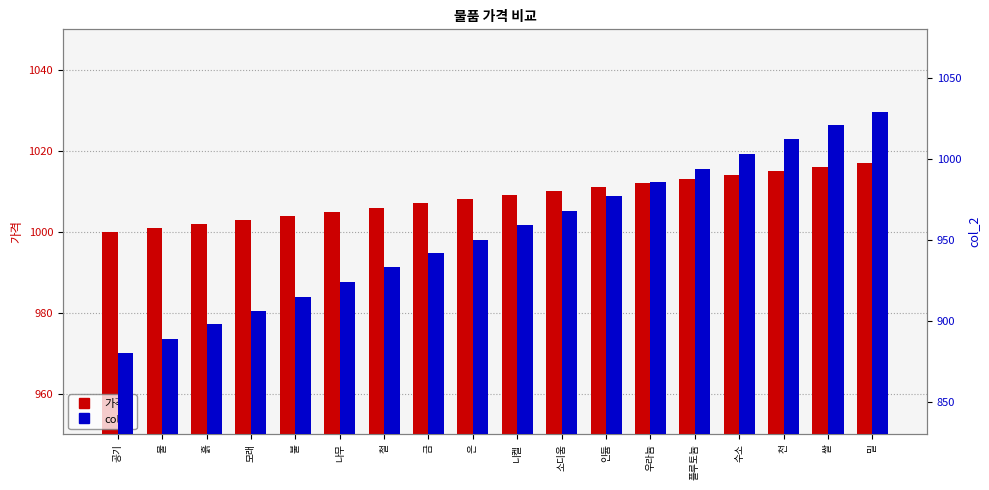

How many groups of bars are there?

18